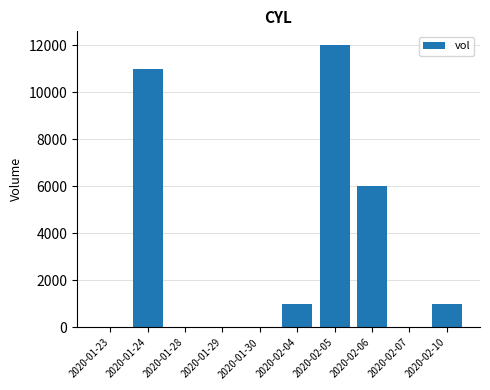

Where is the data nearest to the value 6000?

2020-02-06